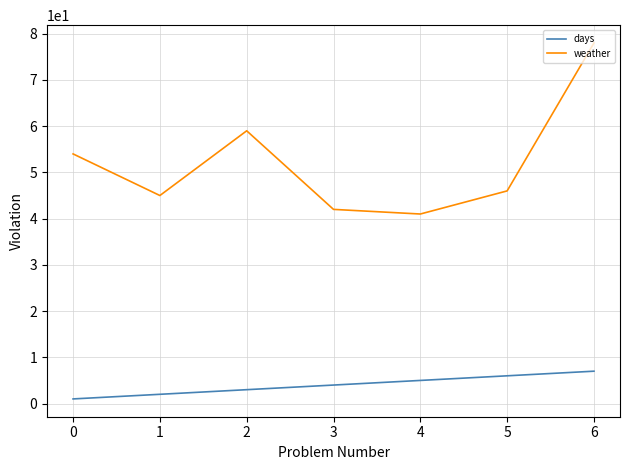

Count the days values in the range 2 to 6.

5